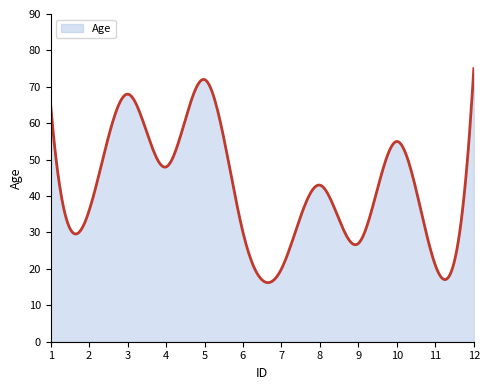

How many distinct data groups are displayed?

1